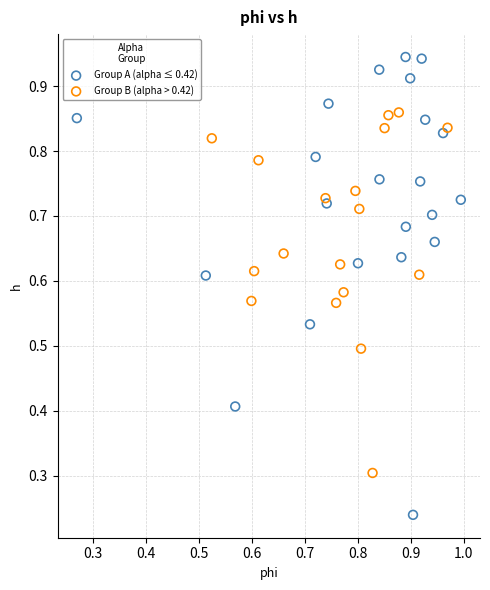

What are all the series names shown in the legend?

Group A (alpha ≤ 0.42), Group B (alpha > 0.42)